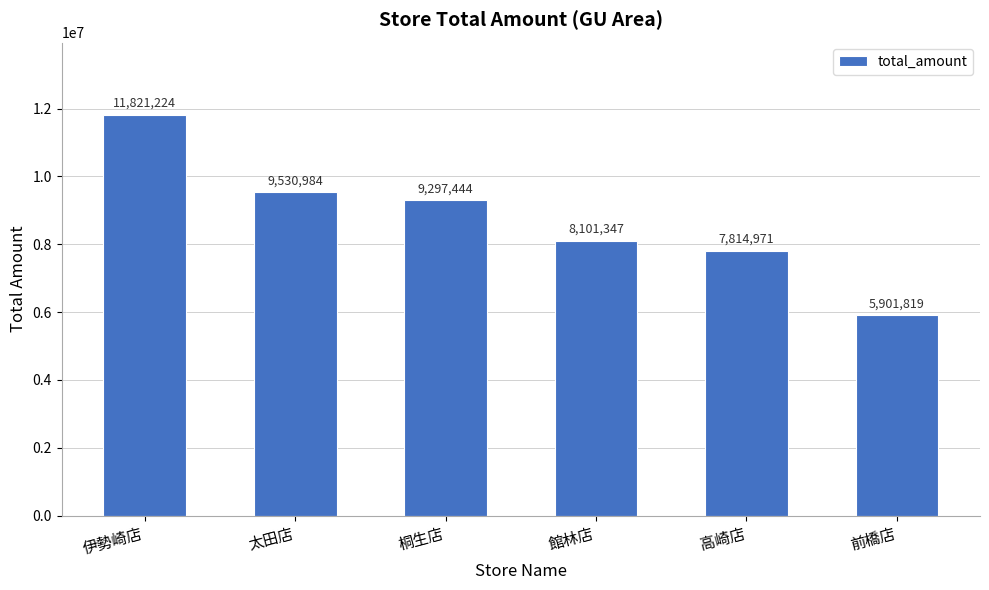

Are the bars grouped side by side (vs. stacked)?

No